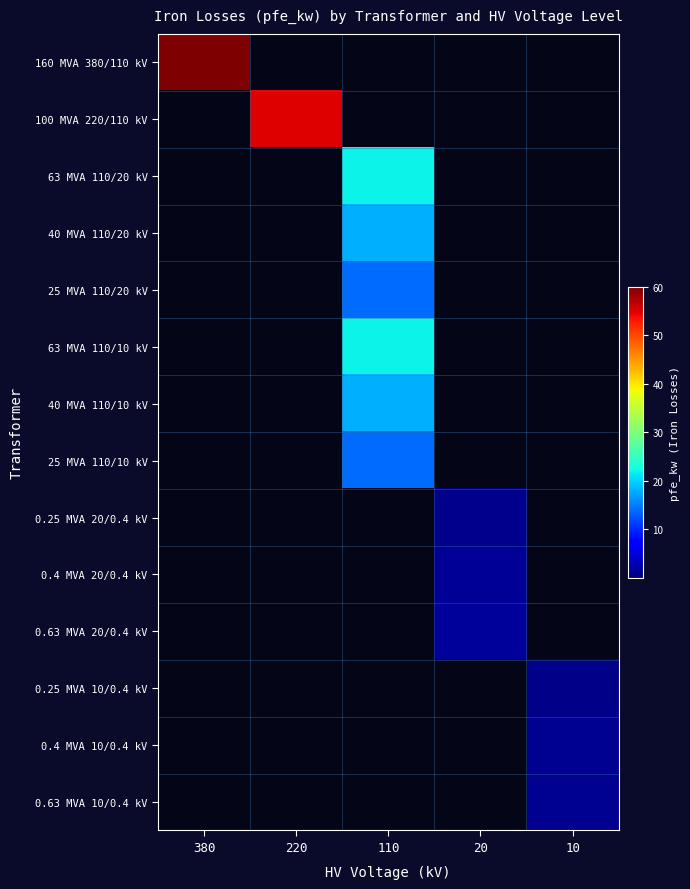

Reading right to left, extract all data points from this chart.

160 MVA 380/110 kV: 10=0.0	20=0.0	110=0.0	220=0.0	380=60.0
100 MVA 220/110 kV: 10=0.0	20=0.0	110=0.0	220=55.0	380=0.0
63 MVA 110/20 kV: 10=0.0	20=0.0	110=22.0	220=0.0	380=0.0
40 MVA 110/20 kV: 10=0.0	20=0.0	110=18.0	220=0.0	380=0.0
25 MVA 110/20 kV: 10=0.0	20=0.0	110=14.0	220=0.0	380=0.0
63 MVA 110/10 kV: 10=0.0	20=0.0	110=22.0	220=0.0	380=0.0
40 MVA 110/10 kV: 10=0.0	20=0.0	110=18.0	220=0.0	380=0.0
25 MVA 110/10 kV: 10=0.0	20=0.0	110=14.0	220=0.0	380=0.0
0.25 MVA 20/0.4 kV: 10=0.0	20=0.8	110=0.0	220=0.0	380=0.0
0.4 MVA 20/0.4 kV: 10=0.0	20=1.4	110=0.0	220=0.0	380=0.0
0.63 MVA 20/0.4 kV: 10=0.0	20=1.6	110=0.0	220=0.0	380=0.0
0.25 MVA 10/0.4 kV: 10=0.6	20=0.0	110=0.0	220=0.0	380=0.0
0.4 MVA 10/0.4 kV: 10=0.9	20=0.0	110=0.0	220=0.0	380=0.0
0.63 MVA 10/0.4 kV: 10=1.2	20=0.0	110=0.0	220=0.0	380=0.0